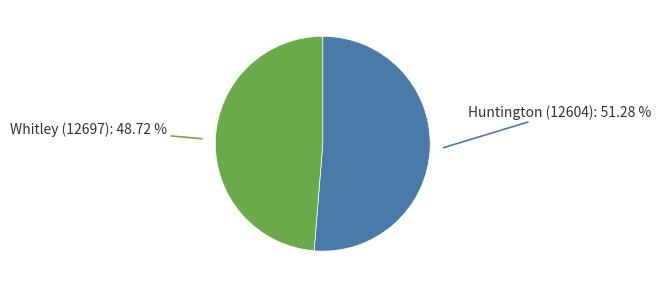

Is there any slice that represents more than half of the pie?

Yes